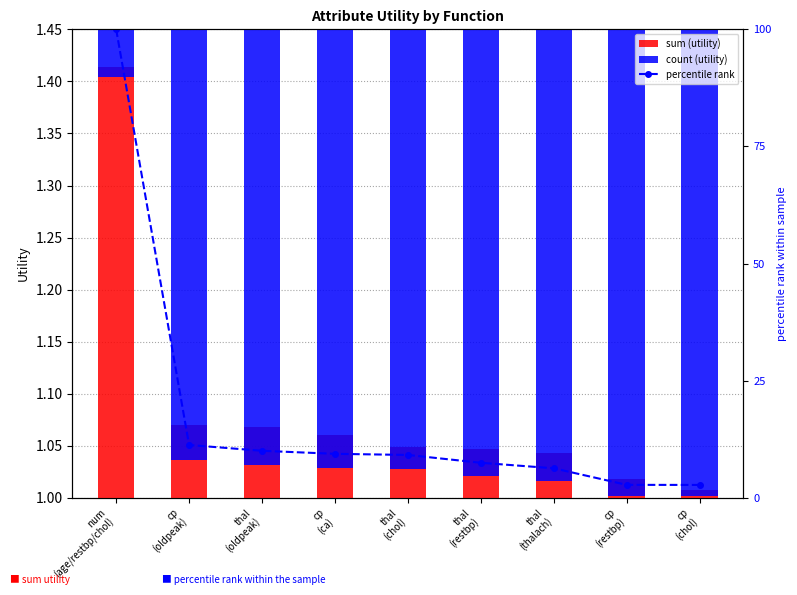

Is the value of percentile rank at cp
(chol) greater than the value of sum (utility) at thal
(thalach)?

Yes